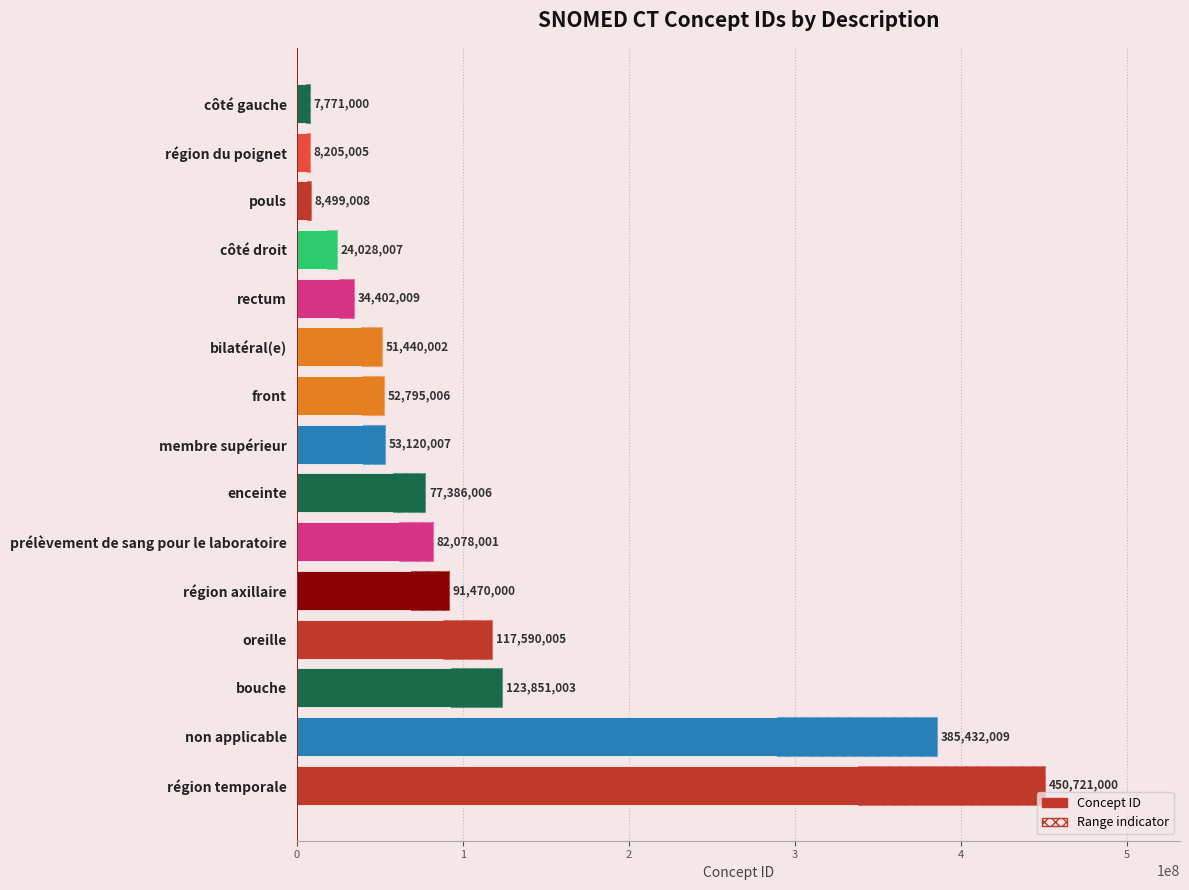

Is it true that the value at non applicable is 385432009?

True